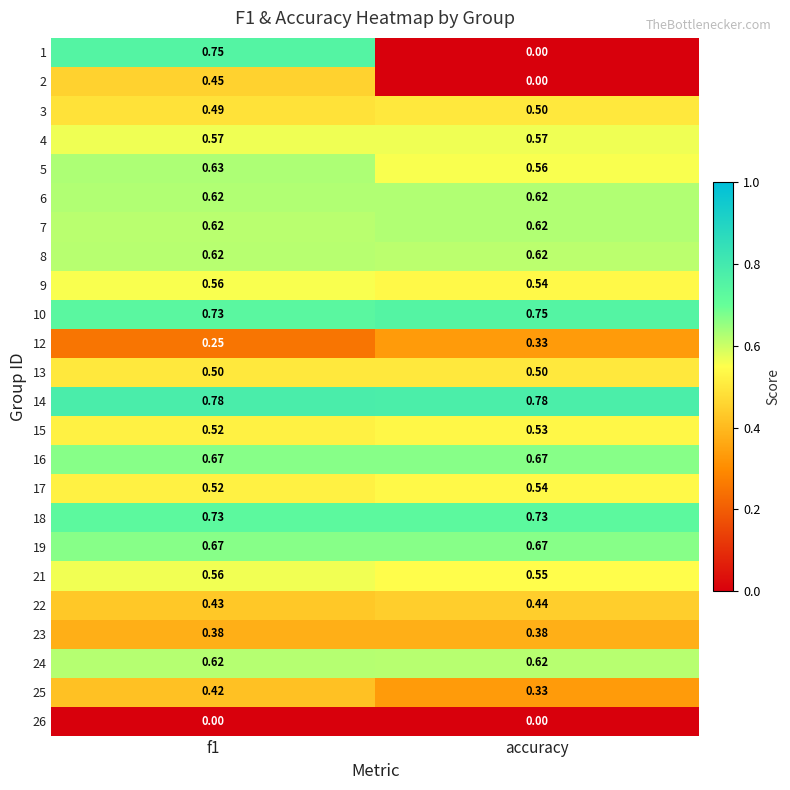

What is the total value across all series at f1?

13.1